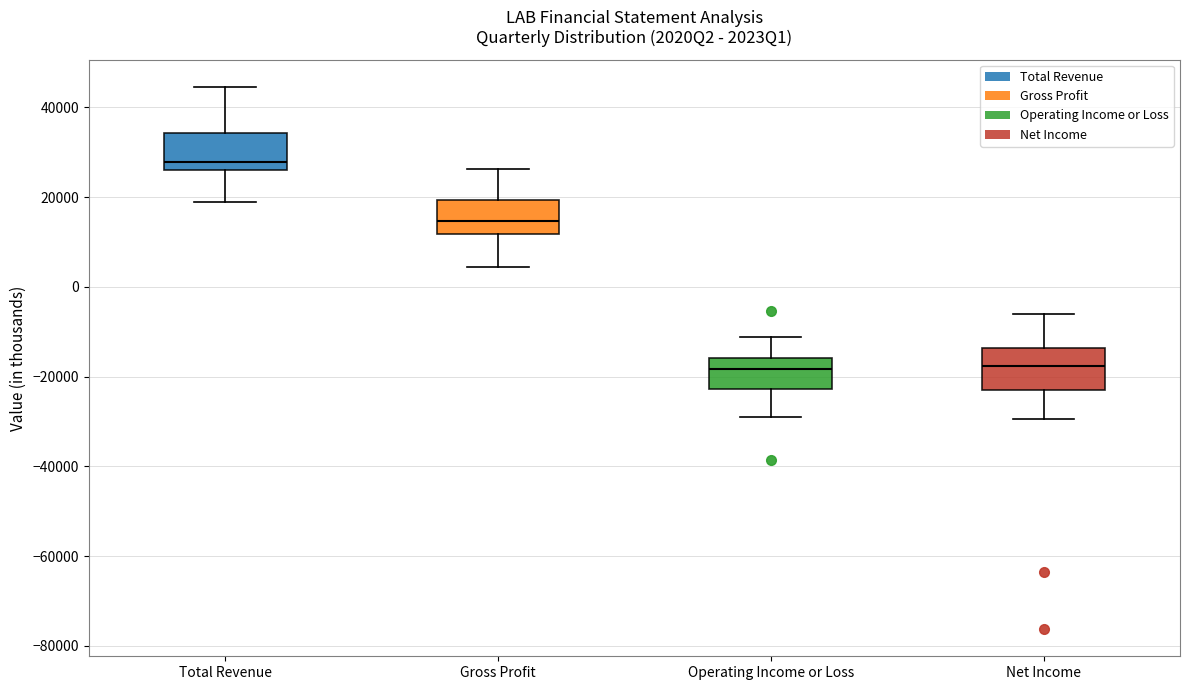

Reading left to right, read every box against the y-axis: the position of its median line, the range the box covers, and the ends of its whiskers. The values are not printed on the chart, so give them approximately, as read against the axis.

Total Revenue: median 28000, box 26000 to 34000, whiskers 18000 to 44000
Gross Profit: median 14000, box 12000 to 20000, whiskers 4000 to 26000
Operating Income or Loss: median -18000, box -22000 to -16000, whiskers -30000 to -12000
Net Income: median -18000, box -22000 to -14000, whiskers -30000 to -6000